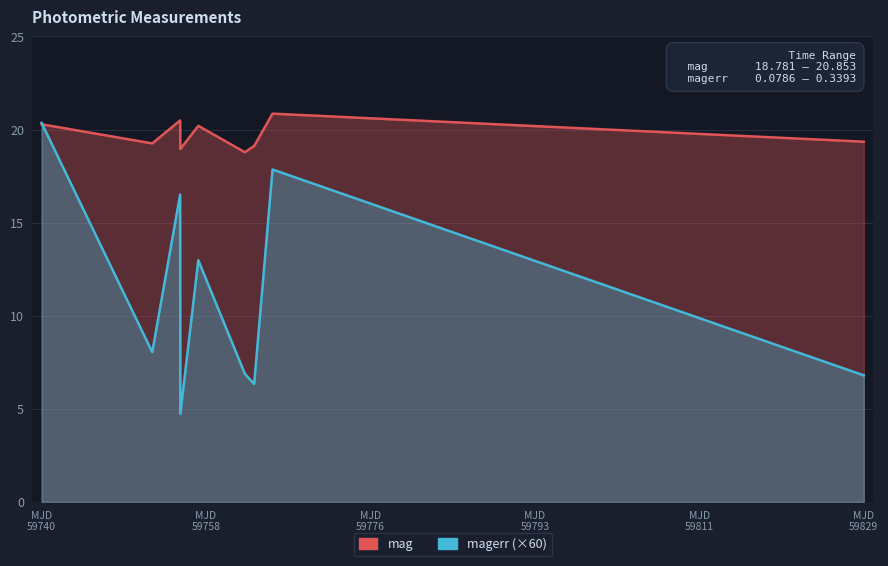

At which label does magerr (×60) reach its peak?

MJD
59740